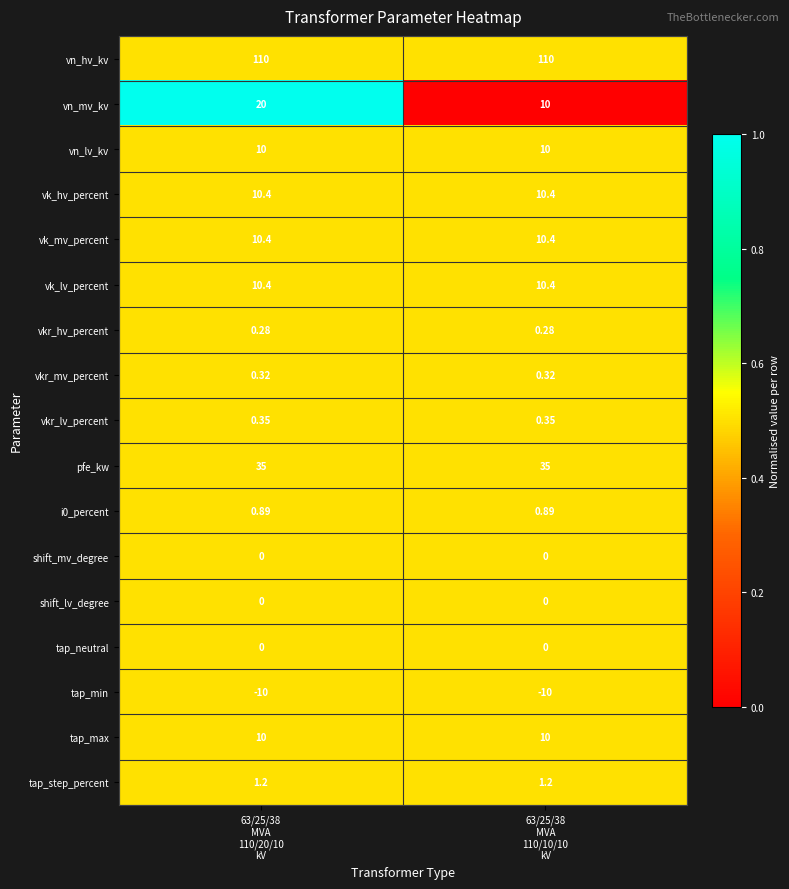

Which series has the widest spread of values?

vn_mv_kv